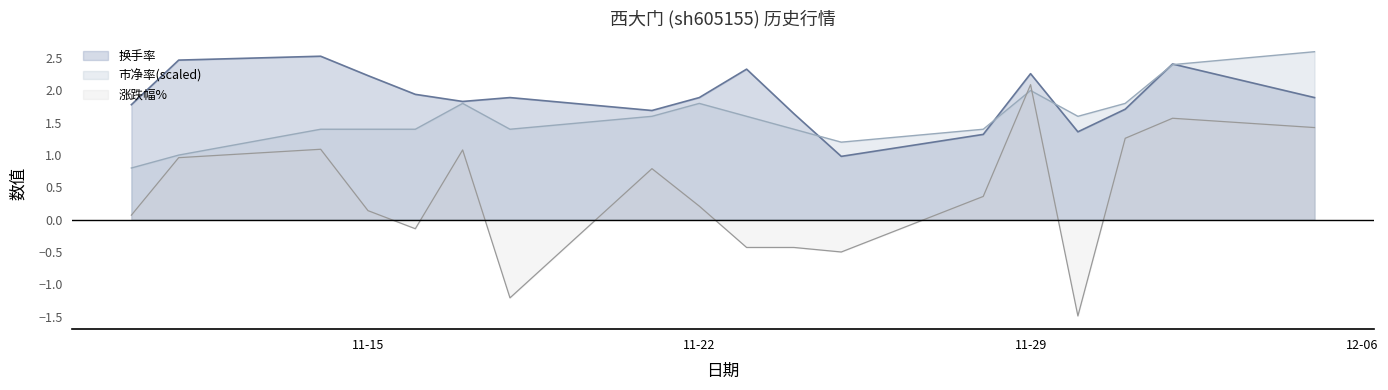

The value of 涨跌幅% at 11-22 is 0.2. True or false?

True